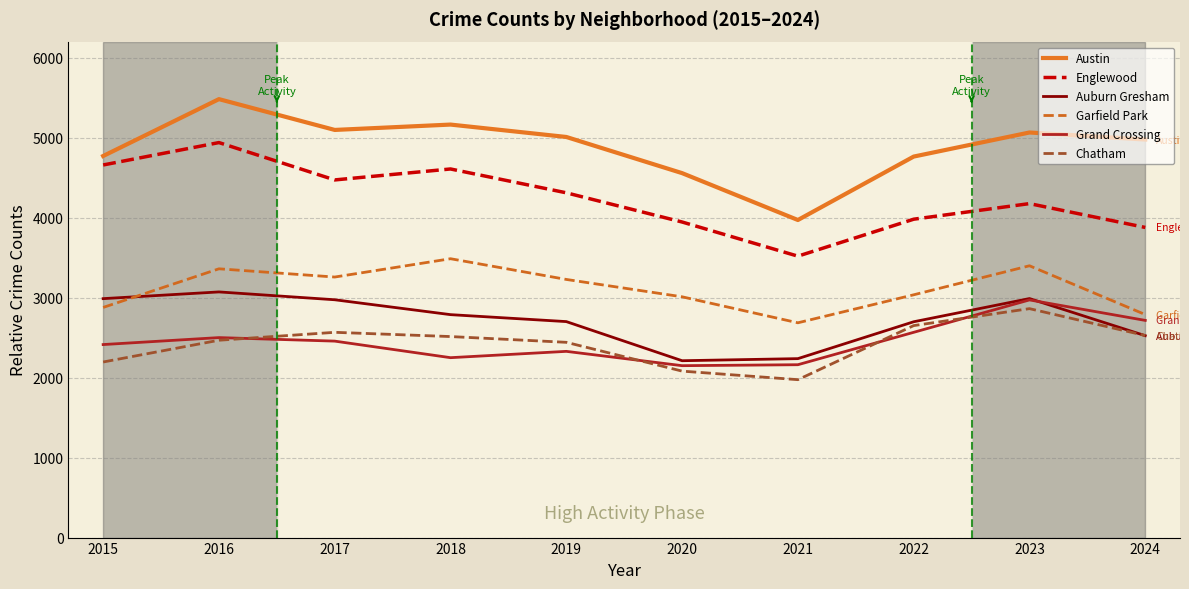

Which series changed the most between 2017 and 2019?

Auburn Gresham